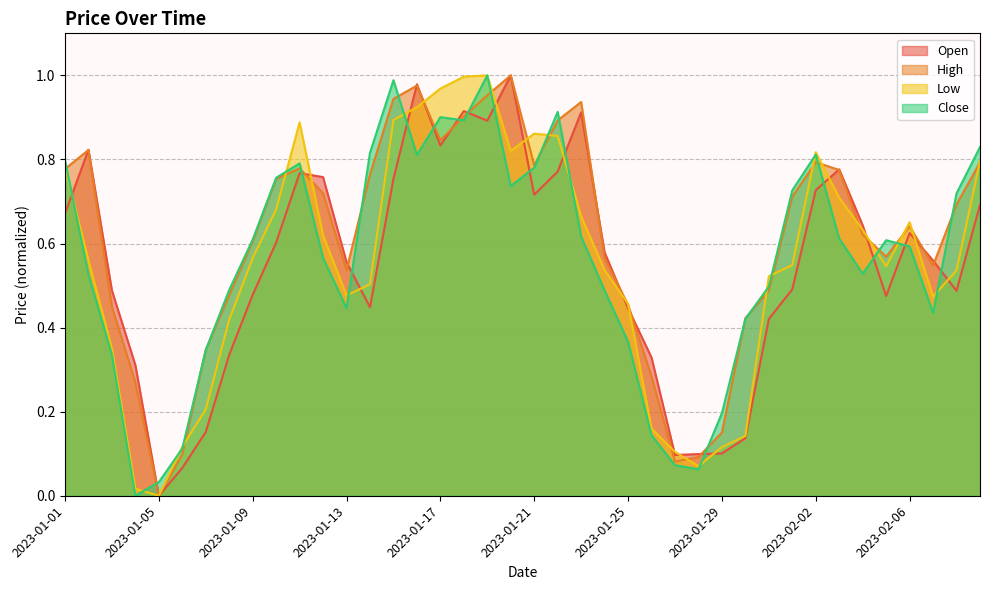

What are all the series names shown in the legend?

Open, High, Low, Close